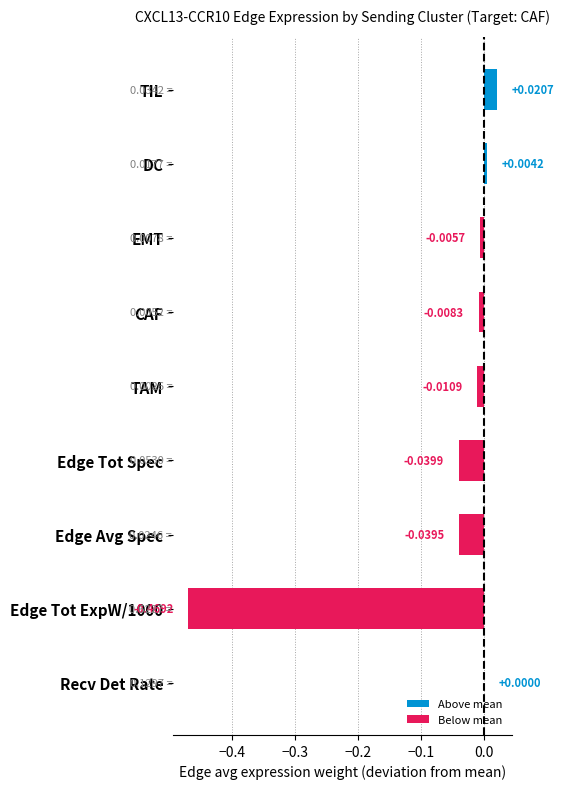

Which label corresponds to the largest value in the chart?

TIL